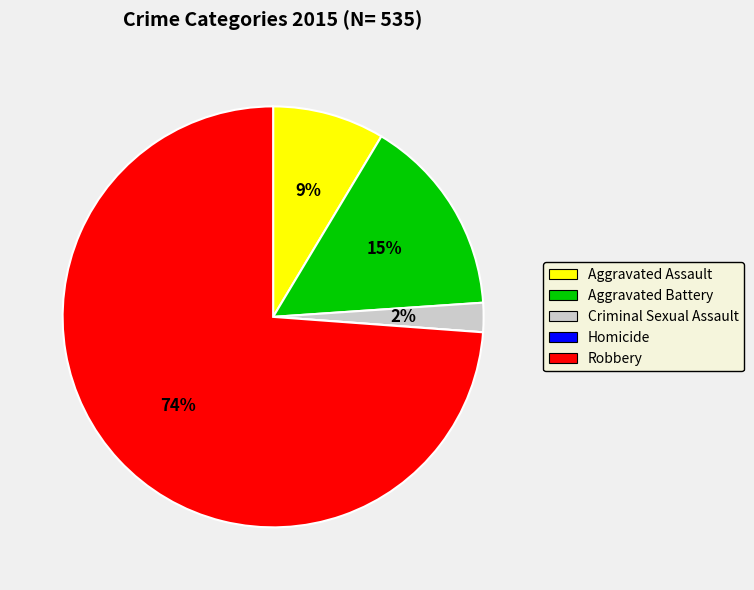

What is the largest slice in the pie chart?

Robbery